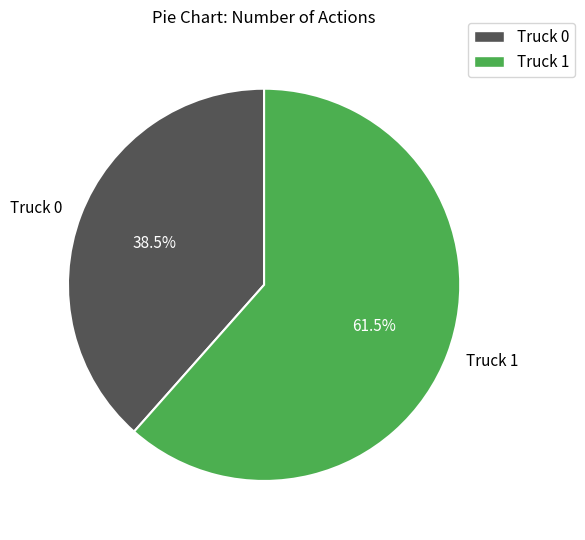

Which category has the biggest portion of the pie?

Truck 1